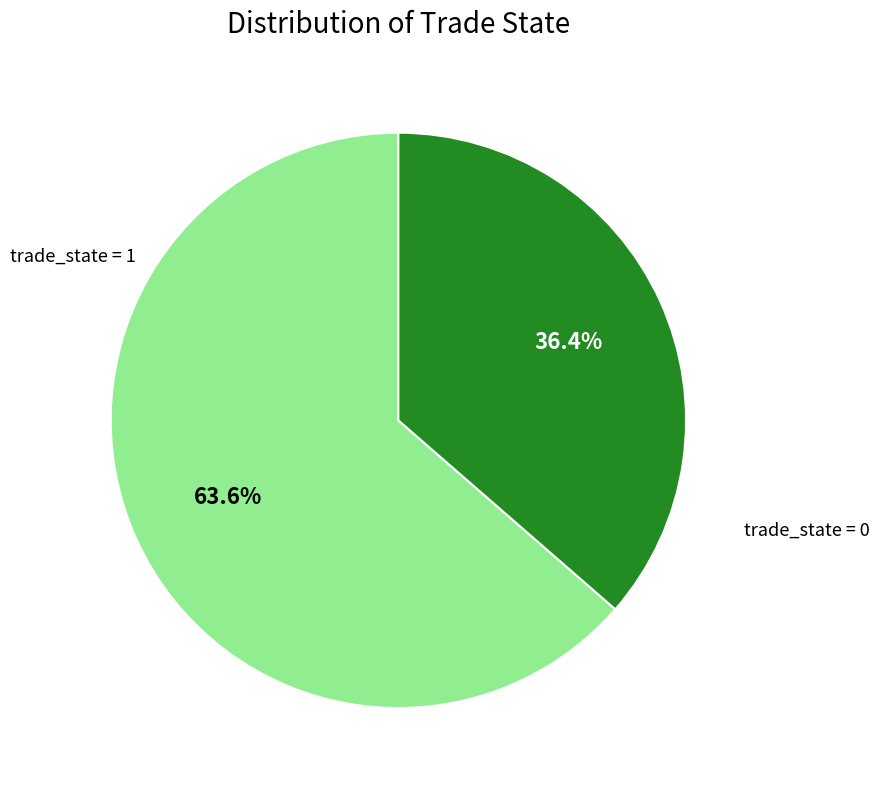

Is there a majority slice in this chart?

Yes